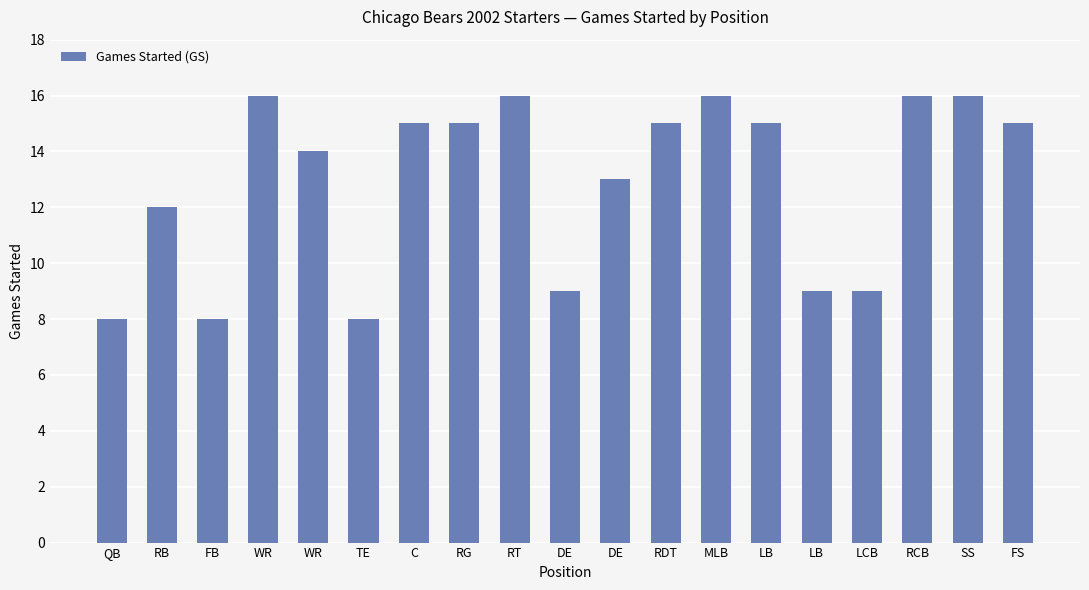

Are the bars horizontal?

No